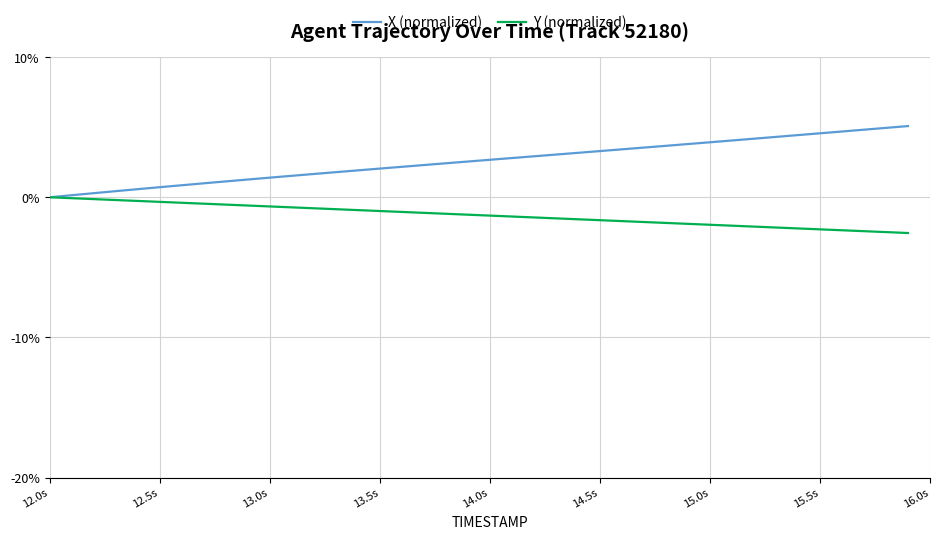

Which series has the widest spread of values?

X (normalized)